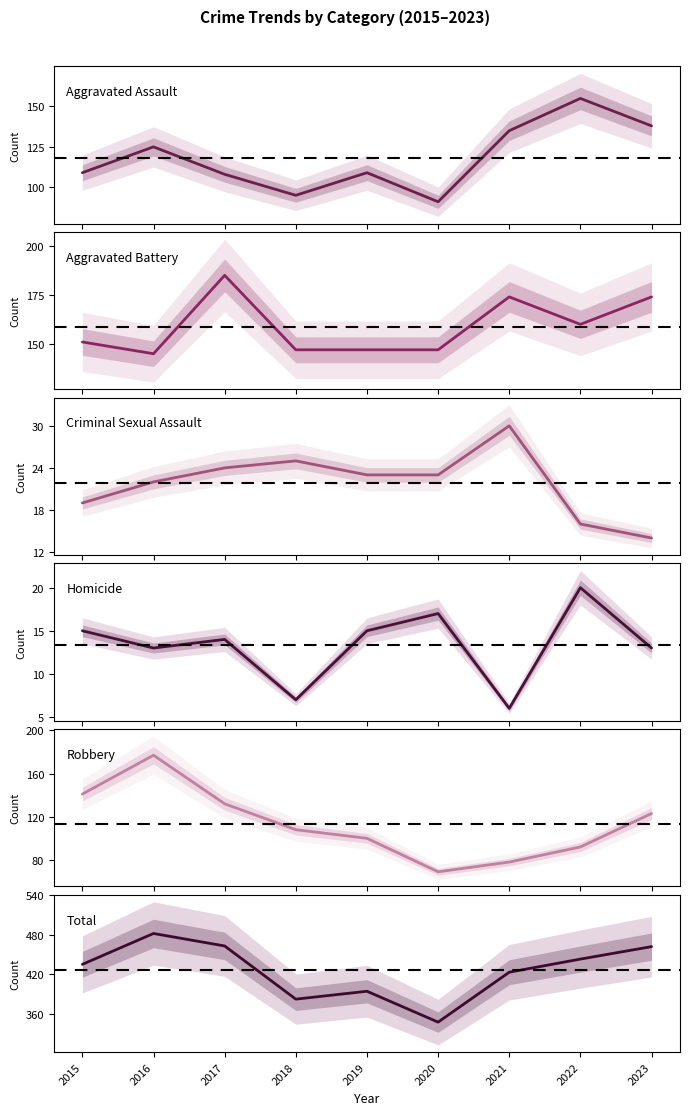

What is the difference between the second highest and second lowest values in the Aggravated Assault series?

43